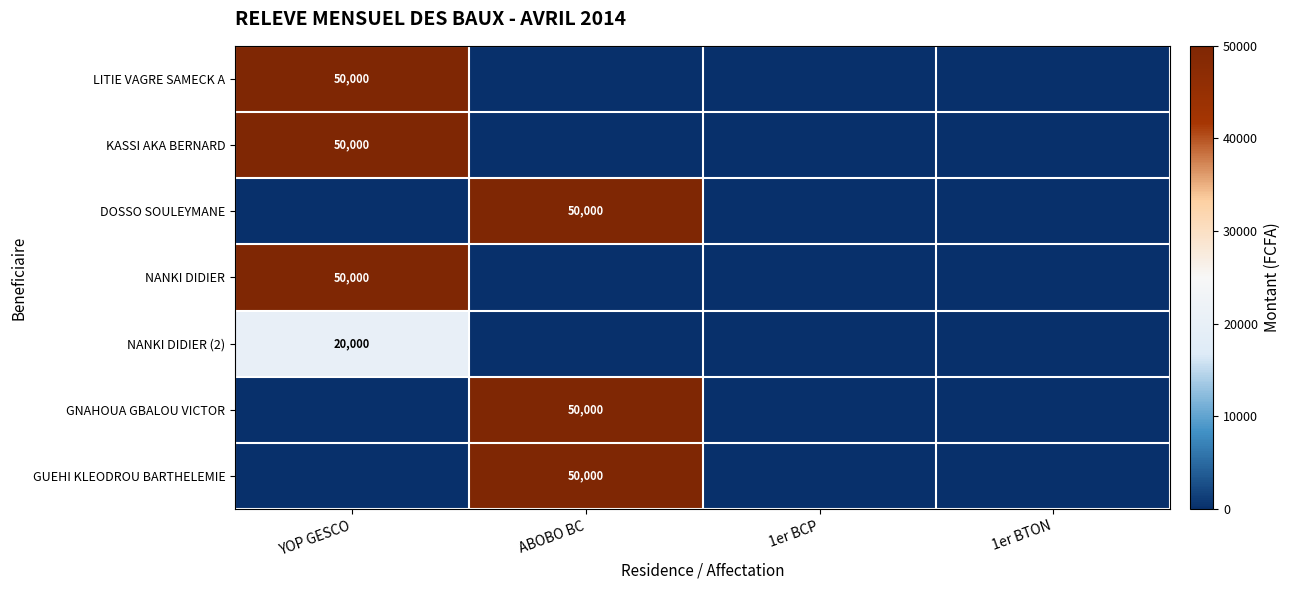

The NANKI DIDIER (2) series shows 30129 at YOP GESCO. True or false?

False